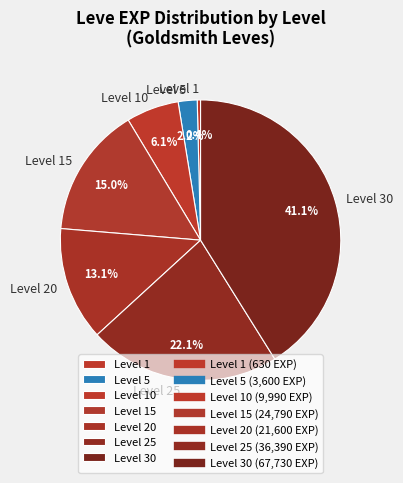

Is Level 10 the majority of the pie?

No